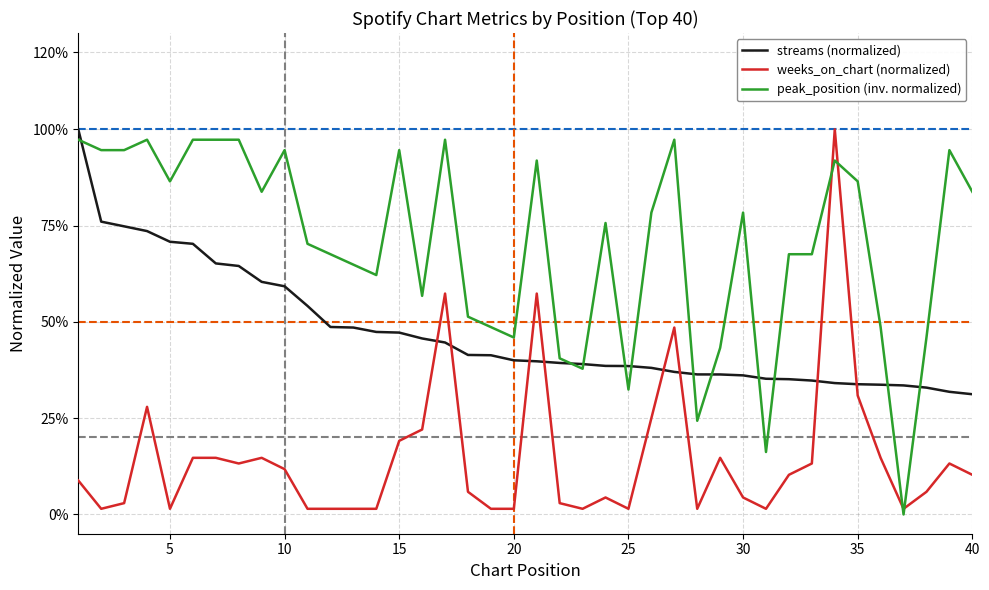

Is this an area chart (filled region under the line)?

No